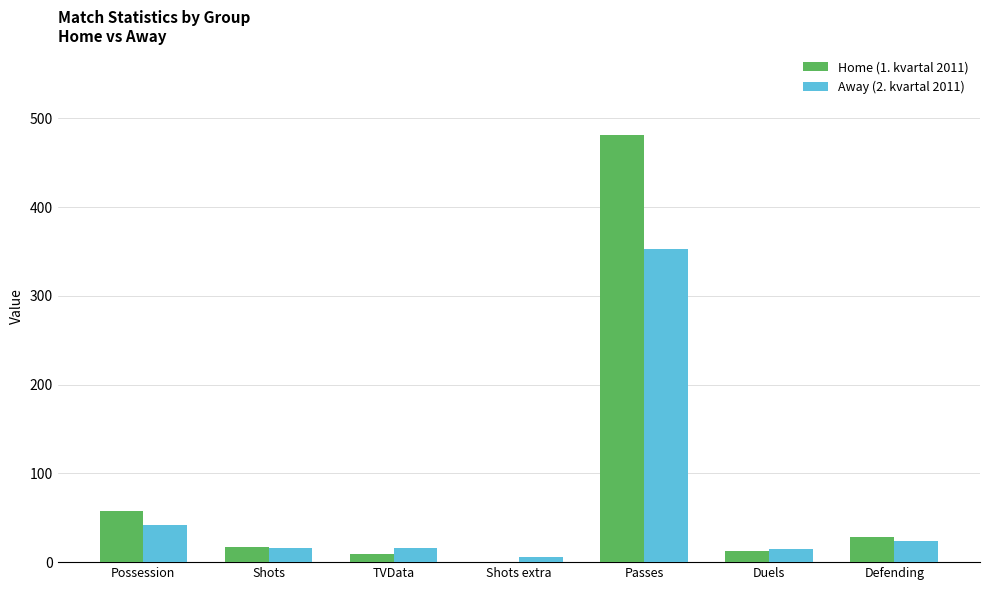

Are the bars grouped side by side (vs. stacked)?

Yes